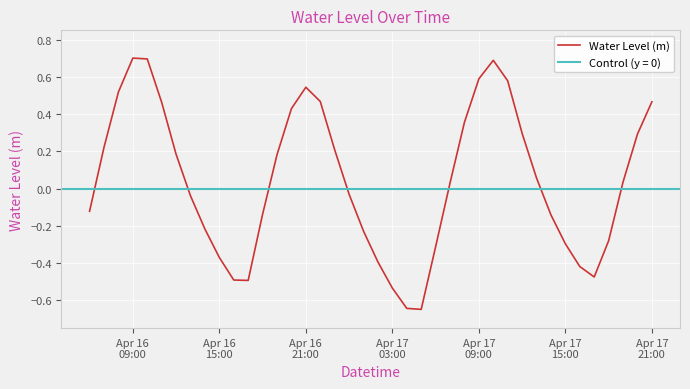

What position from the left is Apr 16 15:00?

10